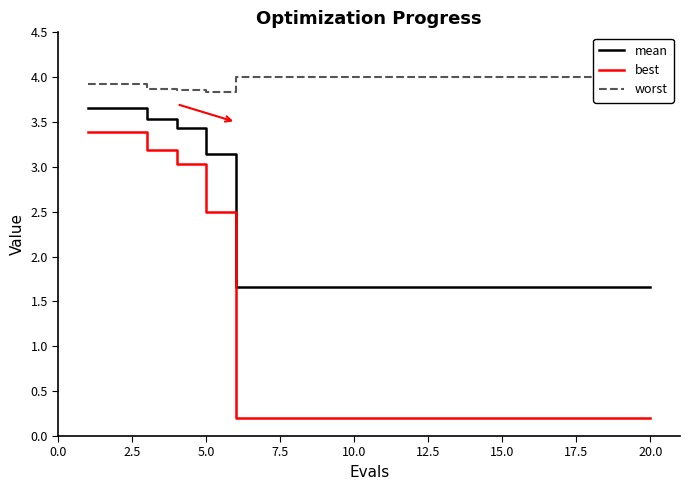

What is the maximum value for best?

3.4